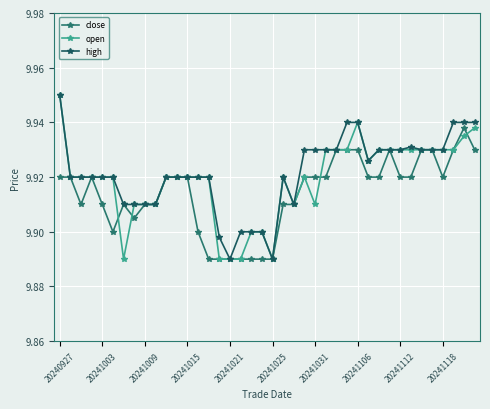

Where is the first local maximum for high?

21